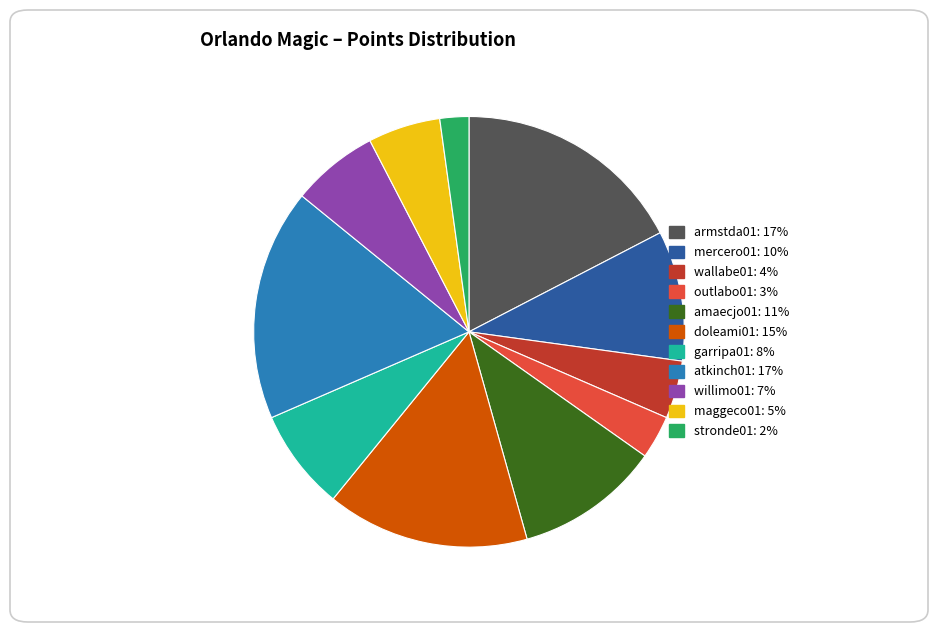

Approximately how many times larger is the value at doleami01 compared to wallabe01?

3.5